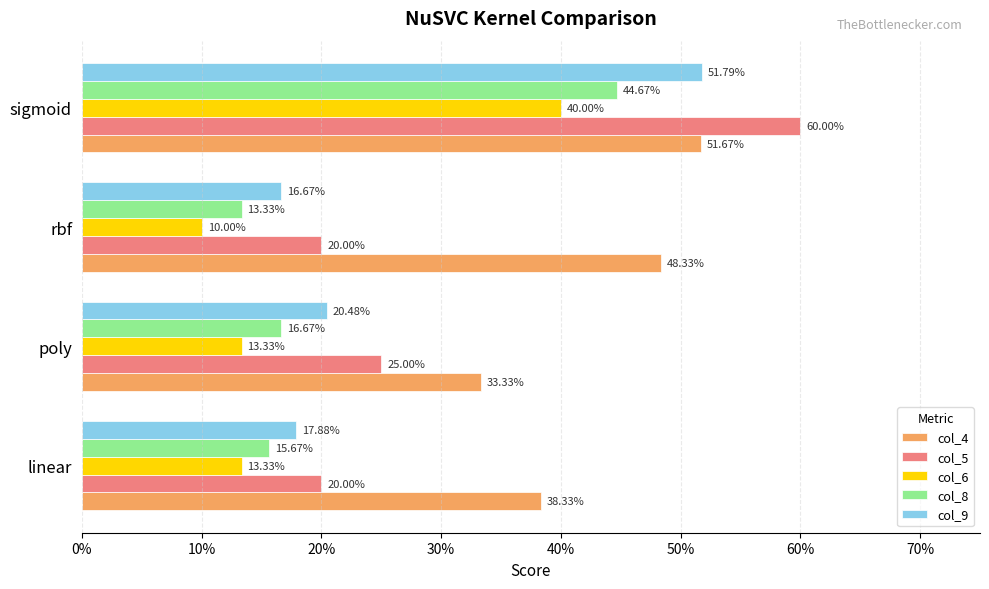

What are all the series names shown in the legend?

col_4, col_5, col_6, col_8, col_9